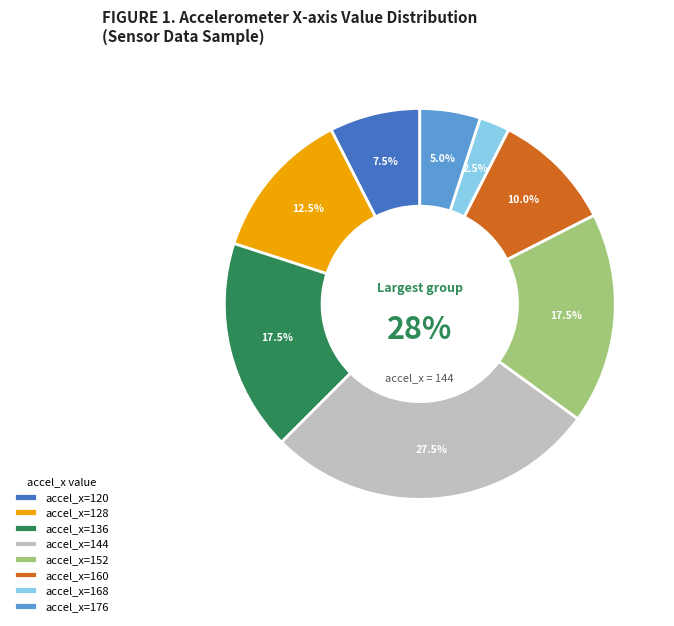

To the nearest percent, what percentage of the pie is accel_x=136?

18%